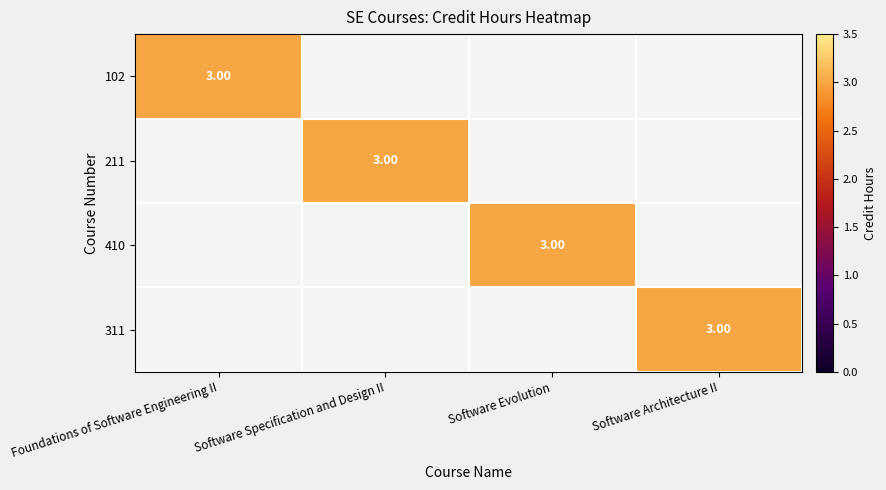

How many values in the 102 series exceed 0?

1